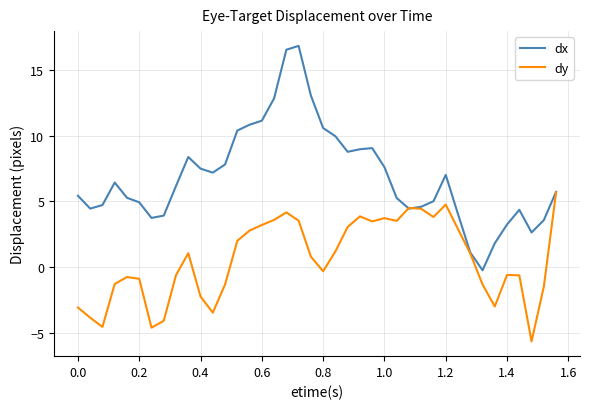

Which series has the largest range (max minus min)?

dx